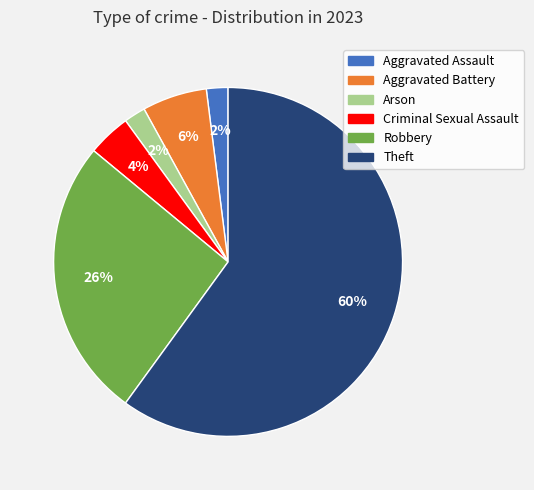

Does any single category account for the majority?

Yes